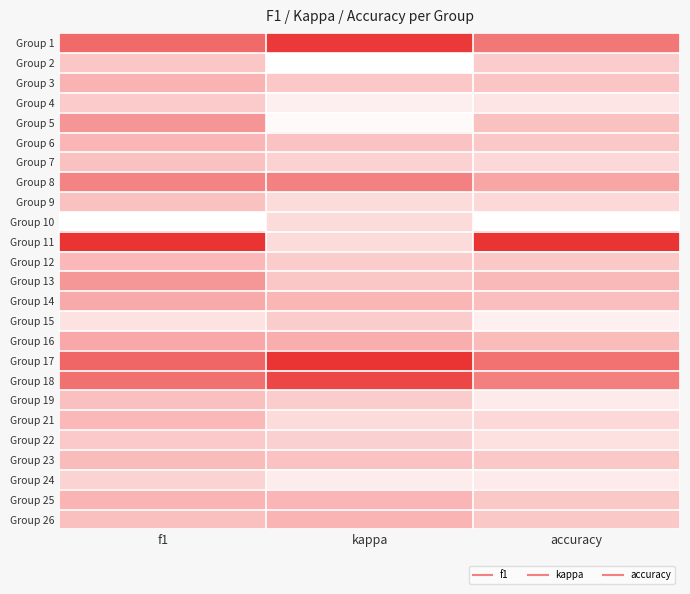

What is the difference between the highest and lowest values at accuracy?

1.0